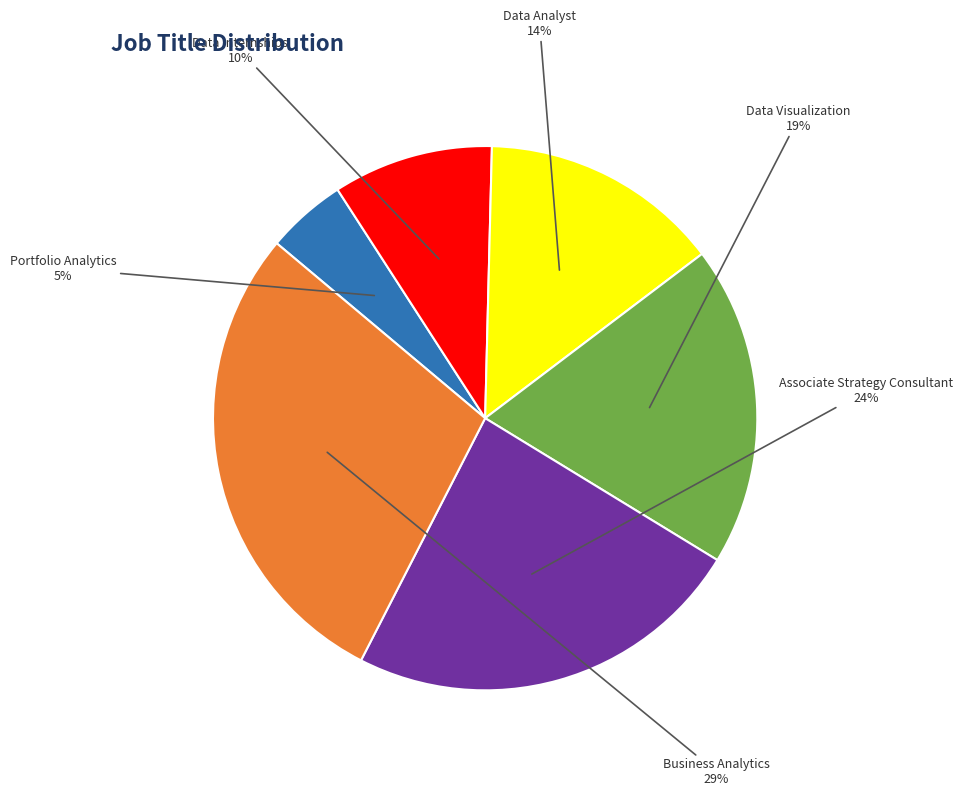

How many segments does this pie chart have?

6